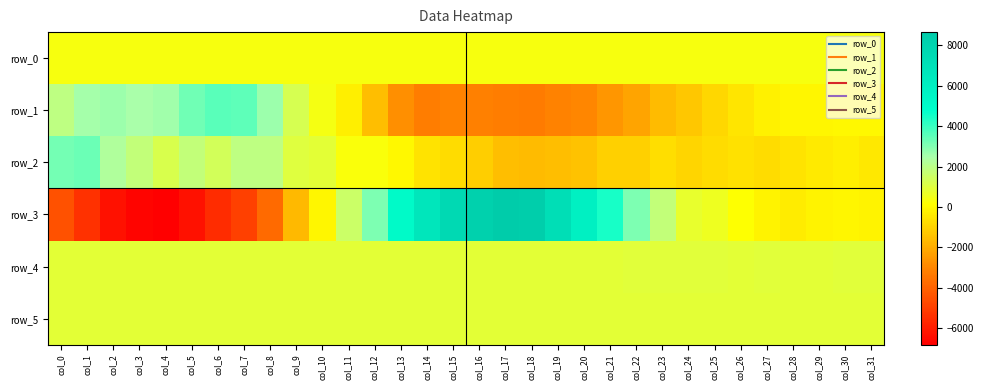

What is the sum of the row_4 values at col_27 and col_26?

1835.0